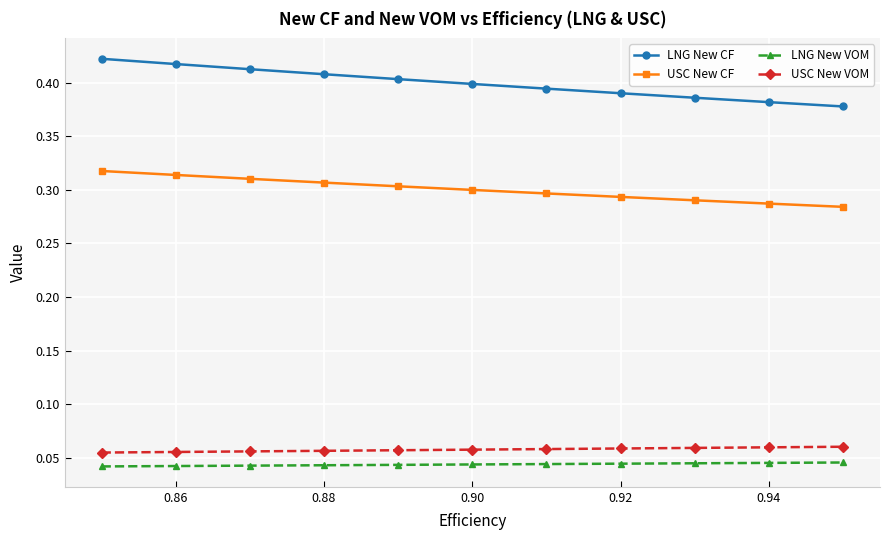

What is the sum of all LNG New CF values?

4.4